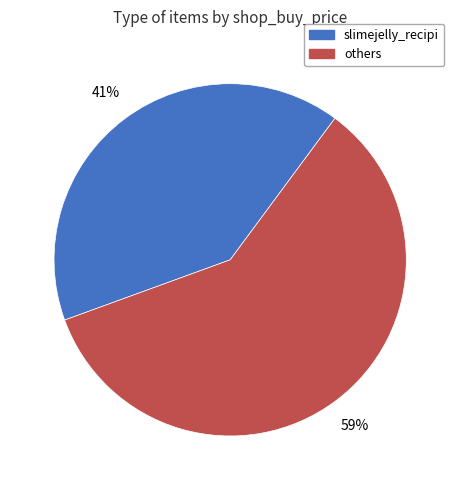

Is there any slice that represents more than half of the pie?

Yes